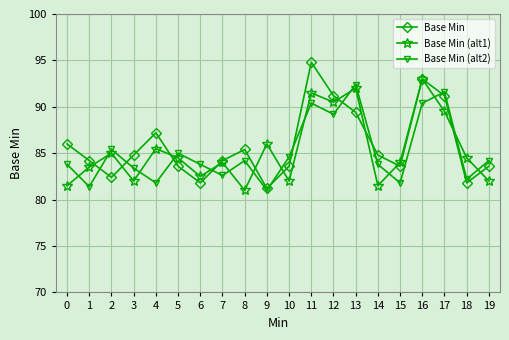

In Base Min (alt2), how many points are higher than both neighbors (excluding endpoints)?

6